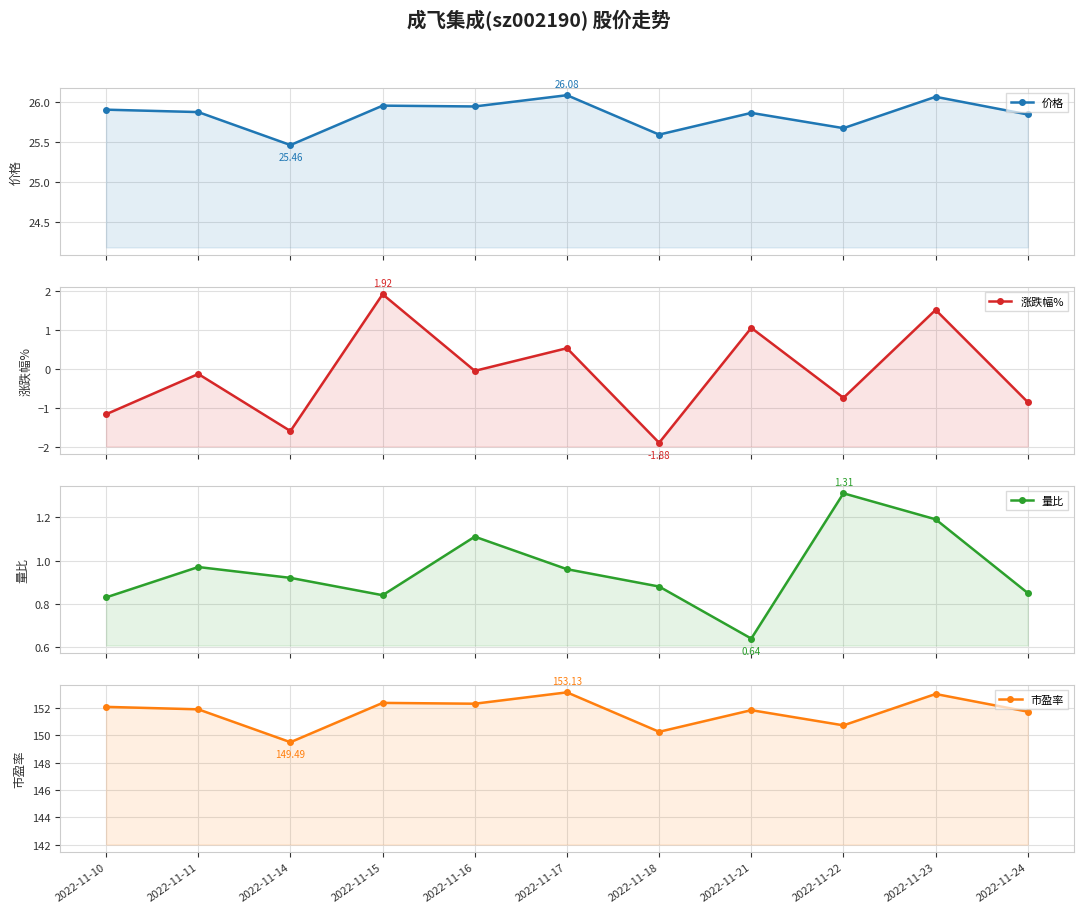

Which category has the lowest value in the 价格 series?

2022-11-14